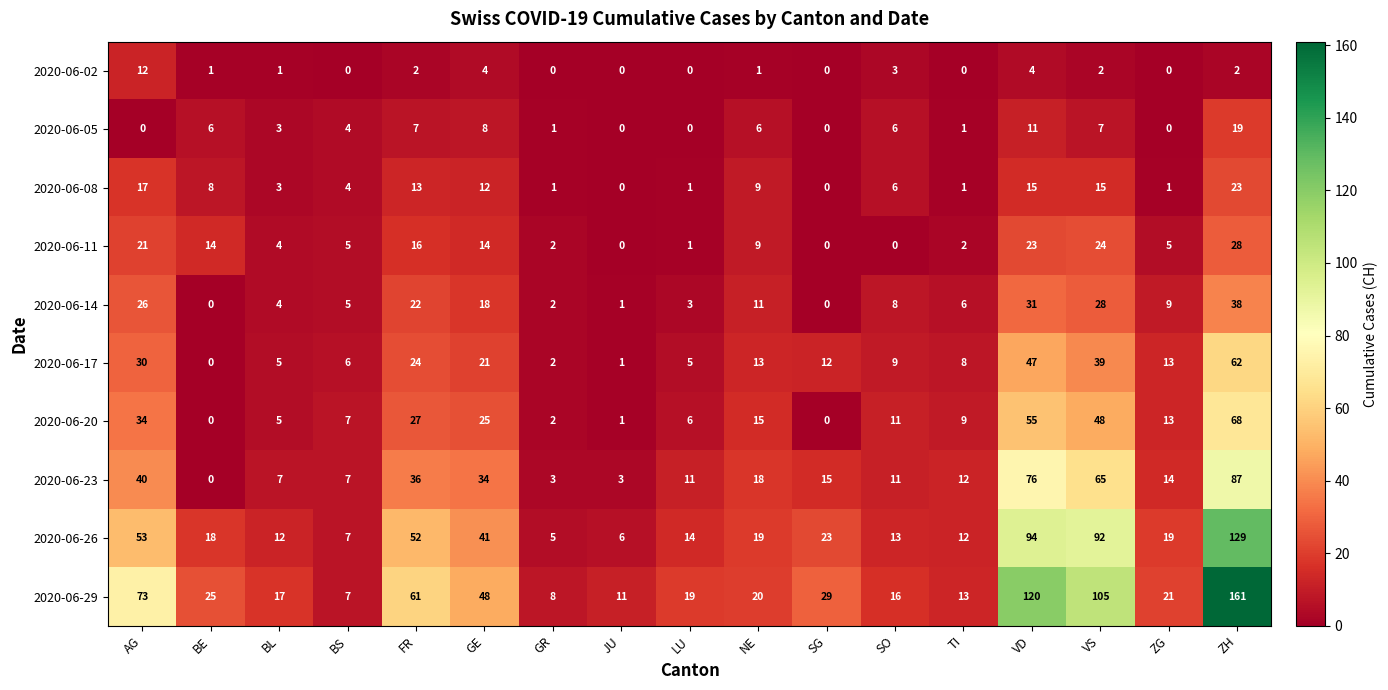

How many data points does each series have?

17